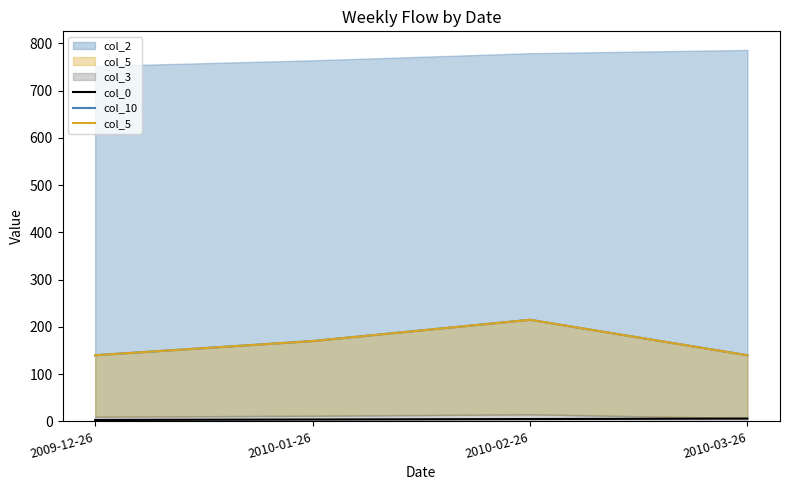

At which category is the sum across all series the highest?

2010-02-26